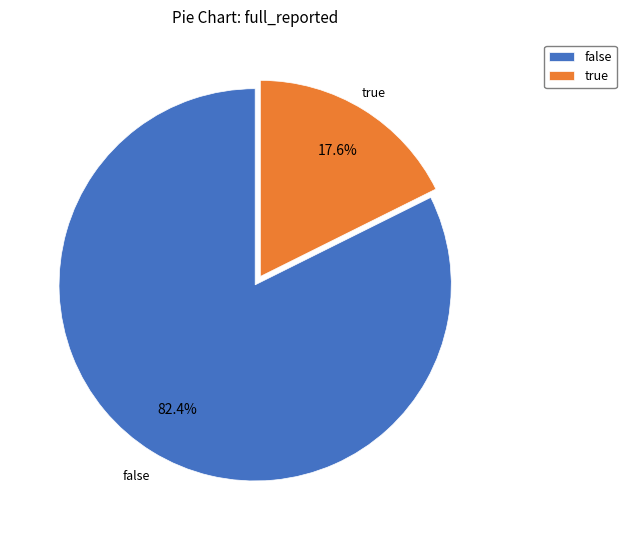

To the nearest percent, what is the difference between the false and true slice percentages?

65%